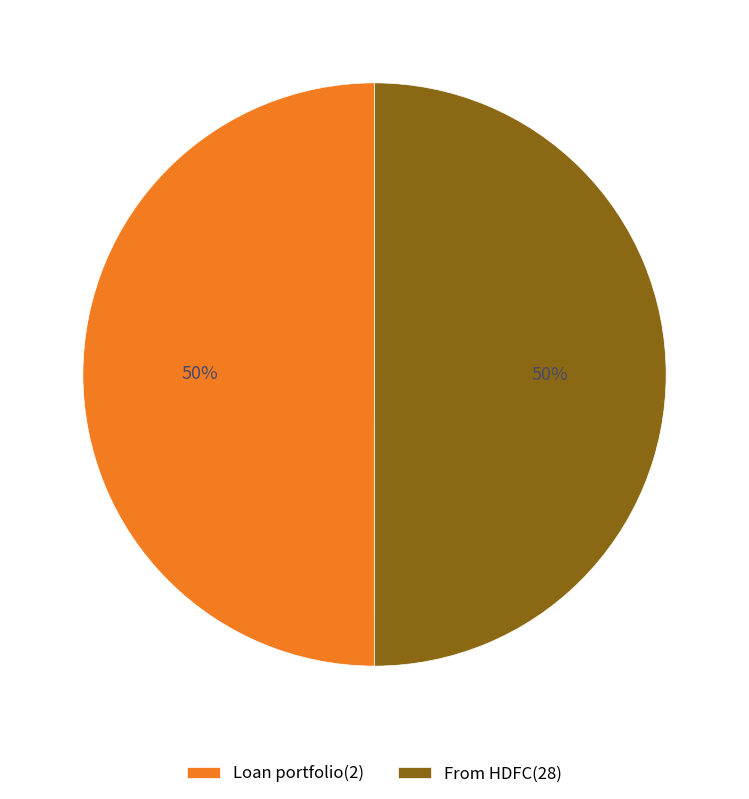

What is the ratio of the value at Loan portfolio(2) to the value at From HDFC(28)?

1.0